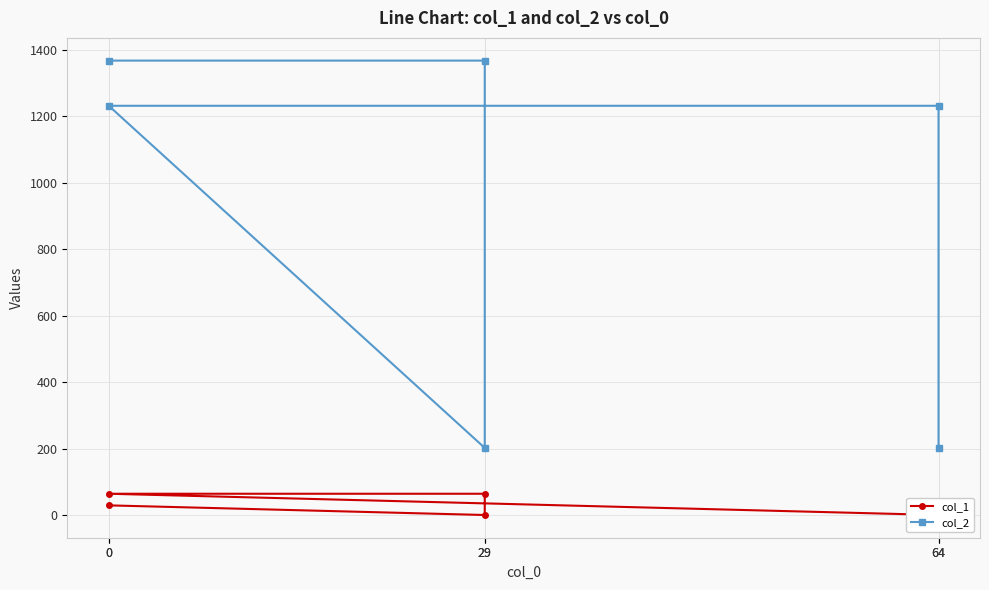

What is the sum of the col_2 values at 0 and 64?

1570